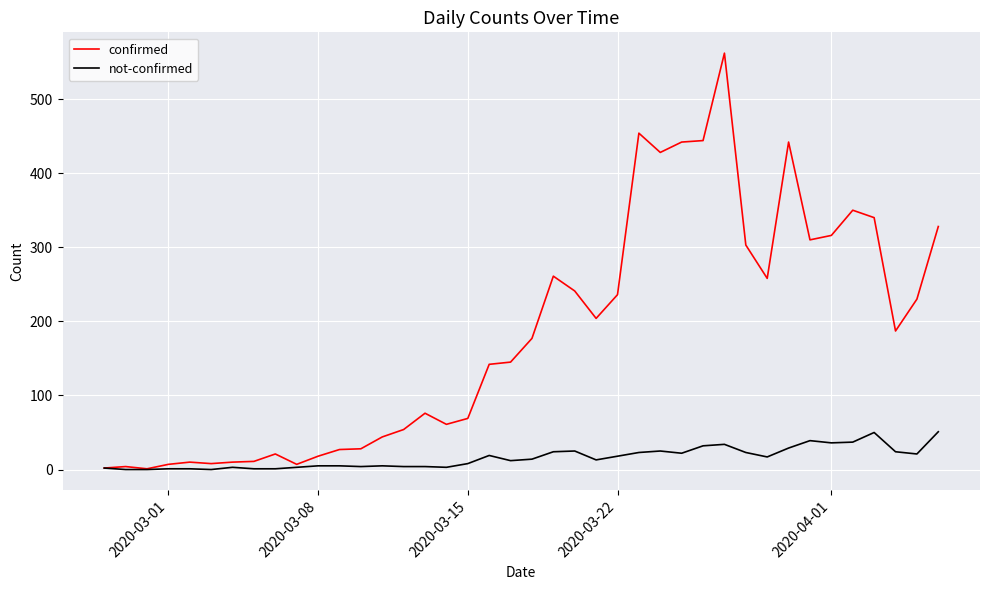

Which series has the largest range (max minus min)?

confirmed